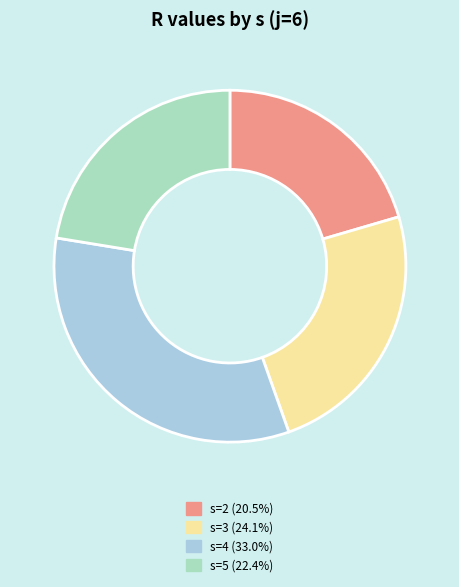

How many segments does this pie chart have?

4